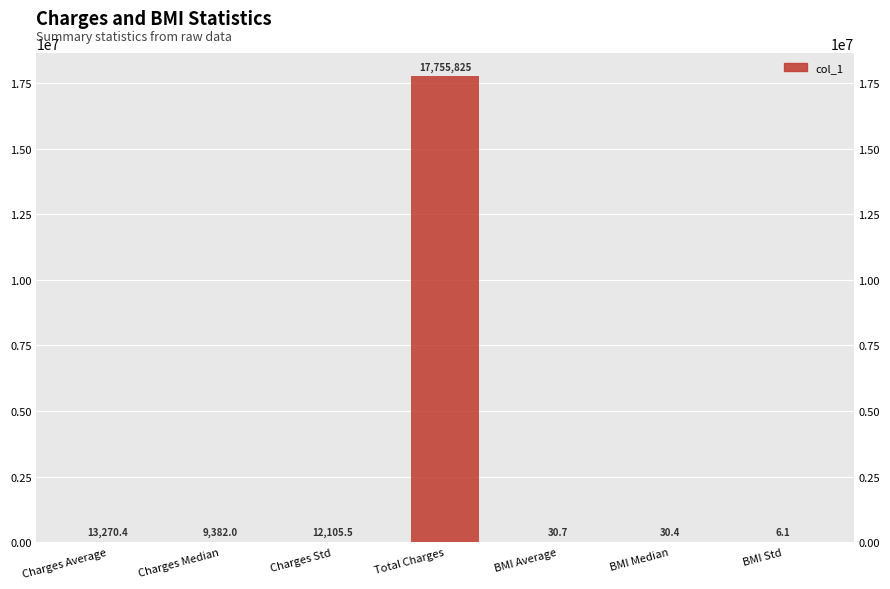

What is the sum of the values at Charges Median and Charges Average?

22652.5